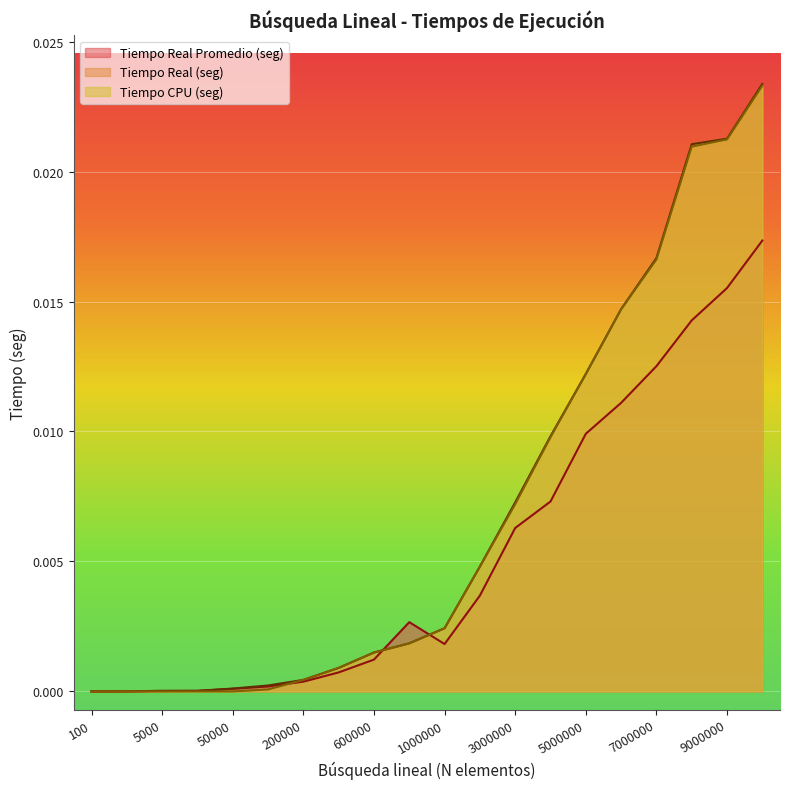

How many intersections are there between Tiempo Real (seg) and Tiempo Real Promedio (seg)?

2